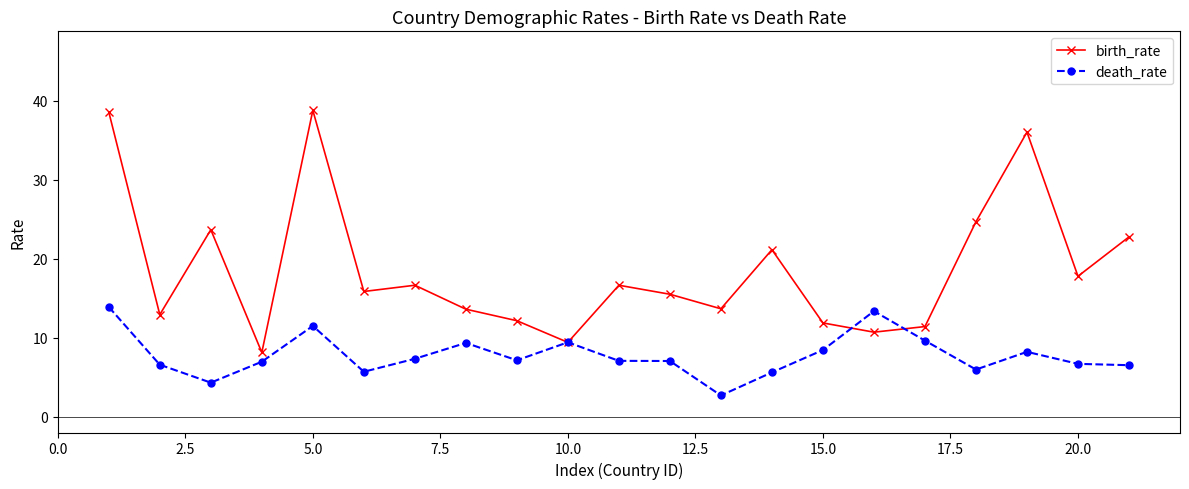

Rank the series by their maximum value, from lowest to highest.

death_rate, birth_rate